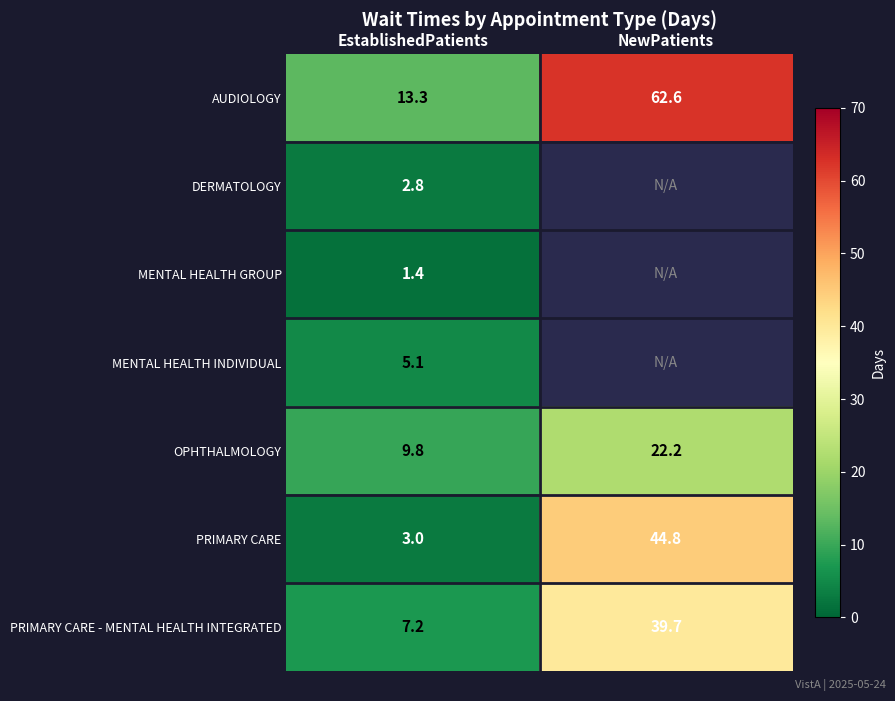

Count the number of categories in the chart.

2